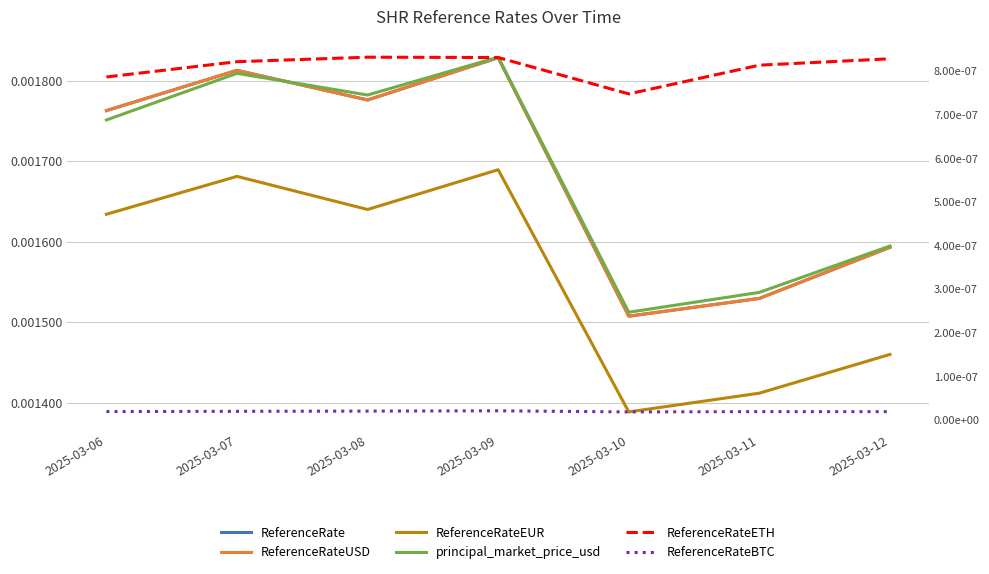

Which series ends up on top after the final intersection of principal_market_price_usd and ReferenceRateUSD?

principal_market_price_usd